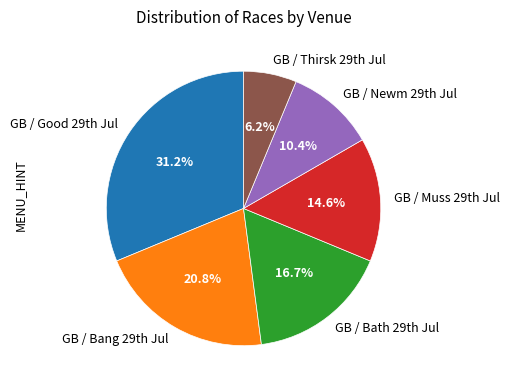

Rank the categories by value from highest to lowest.

GB / Good 29th Jul, GB / Bang 29th Jul, GB / Bath 29th Jul, GB / Muss 29th Jul, GB / Newm 29th Jul, GB / Thirsk 29th Jul